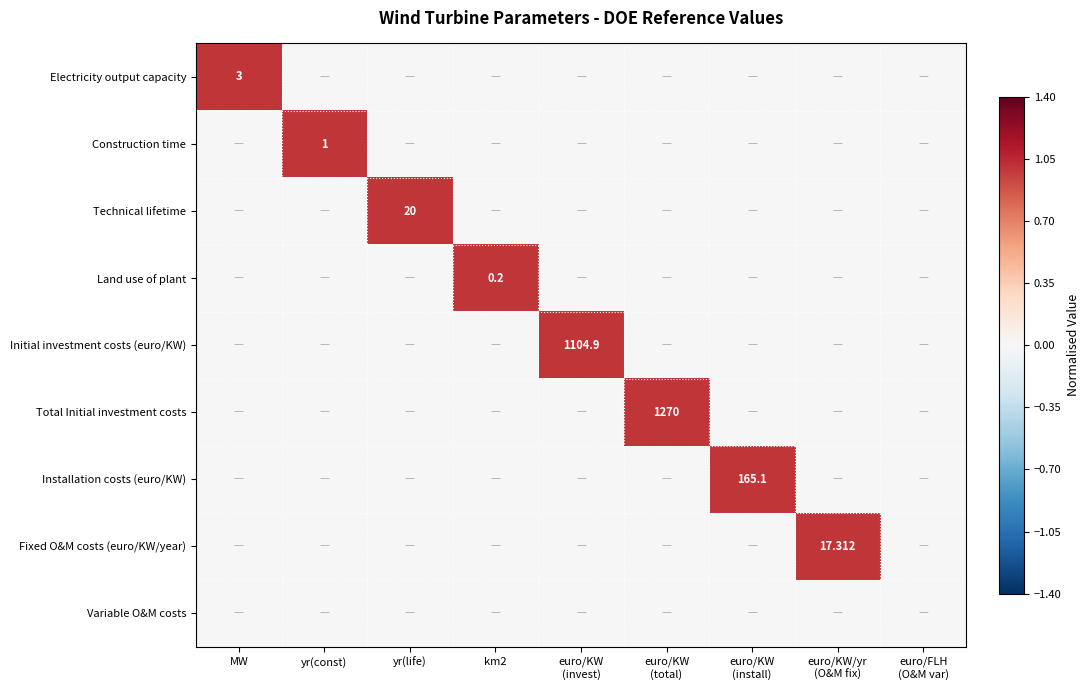

Is it true that Construction time equals -1 at euro/KW (invest)?

False